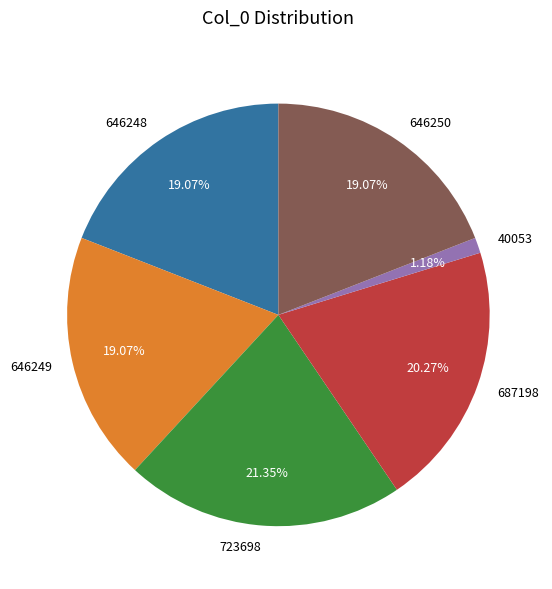

To the nearest percent, what is the difference between the largest and smallest slice percentages?

20%